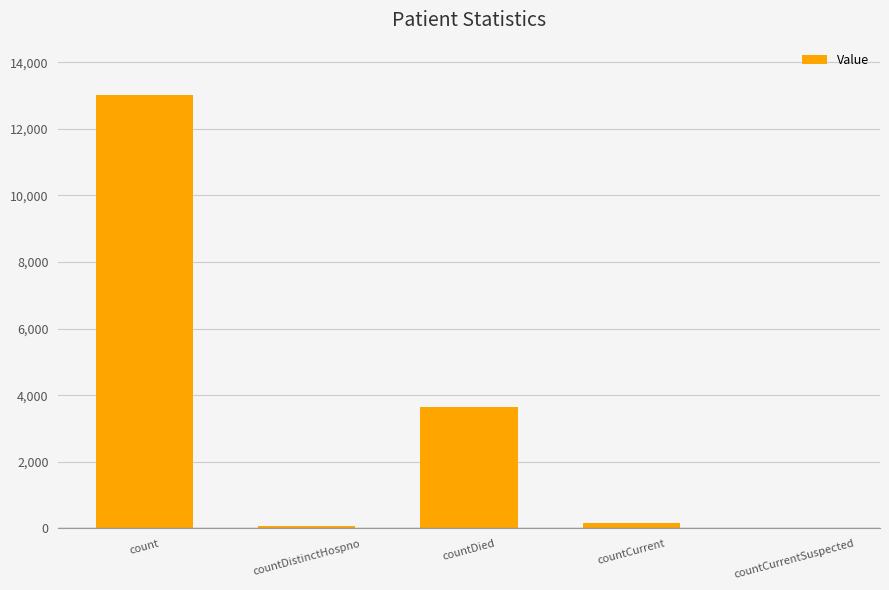

The chart shows a value of 5405 at countCurrentSuspected. True or false?

False